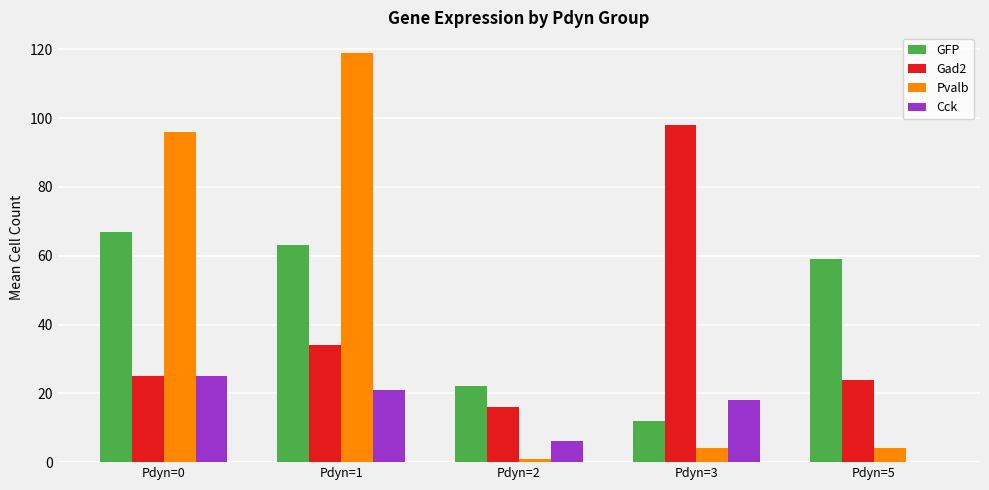

What is the average value of the Gad2 series?

39